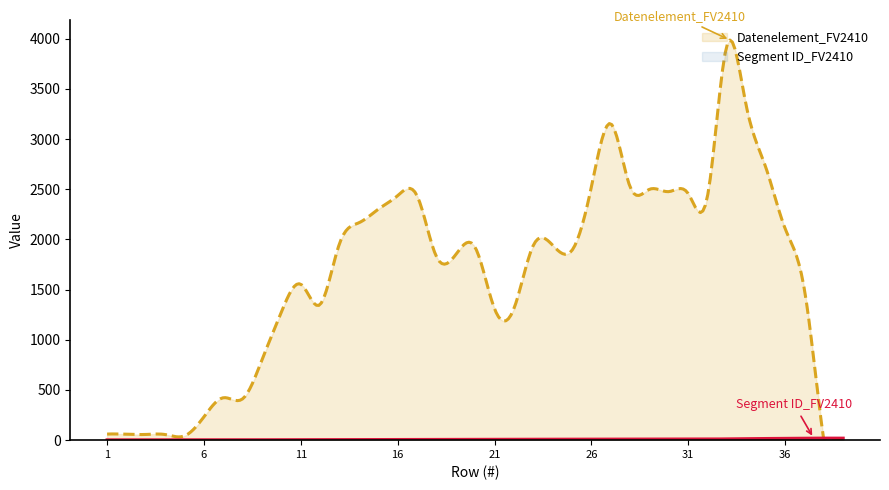

Which series has the widest spread of values?

Datenelement_FV2410